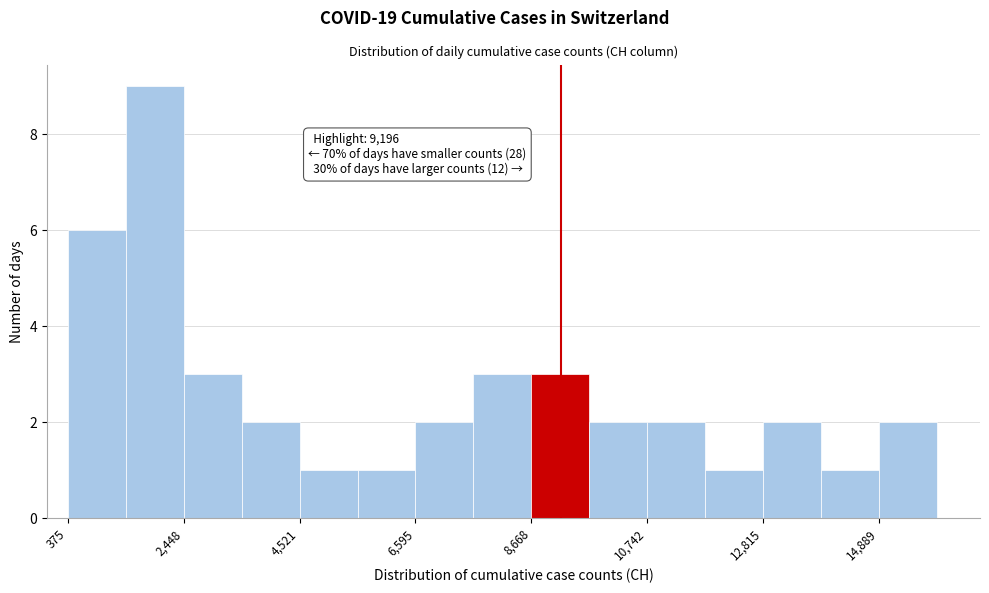

Read against the x-axis, roughly where is the centre of the tallest bar?

2000